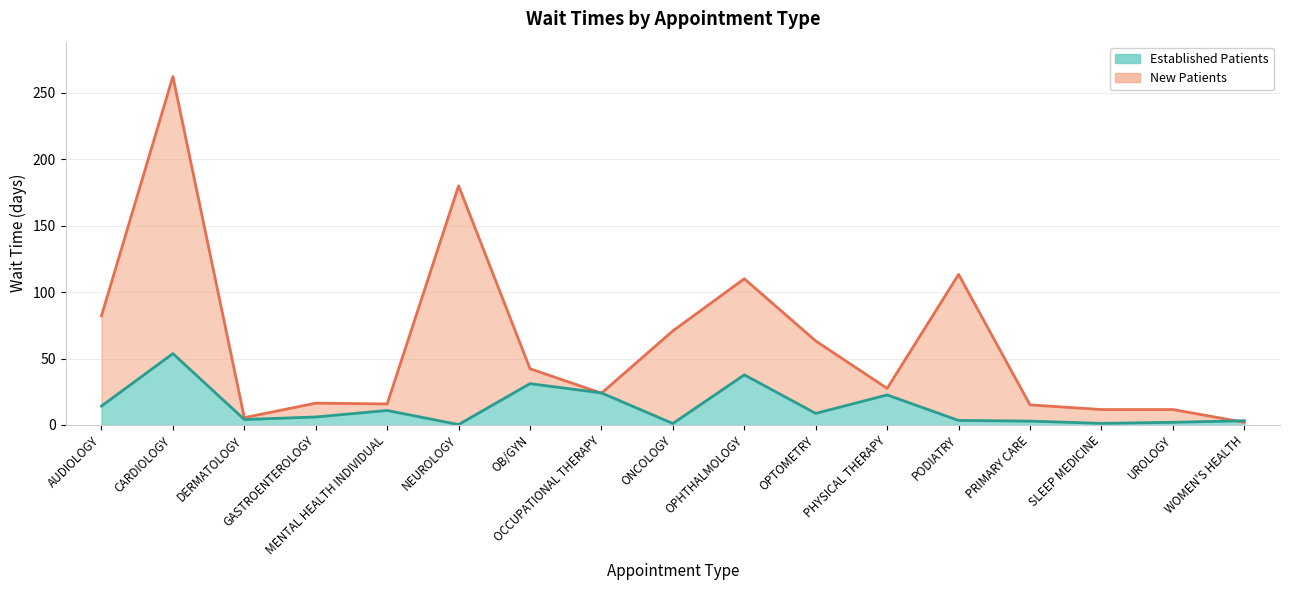

Does the chart have visible grid lines?

Yes